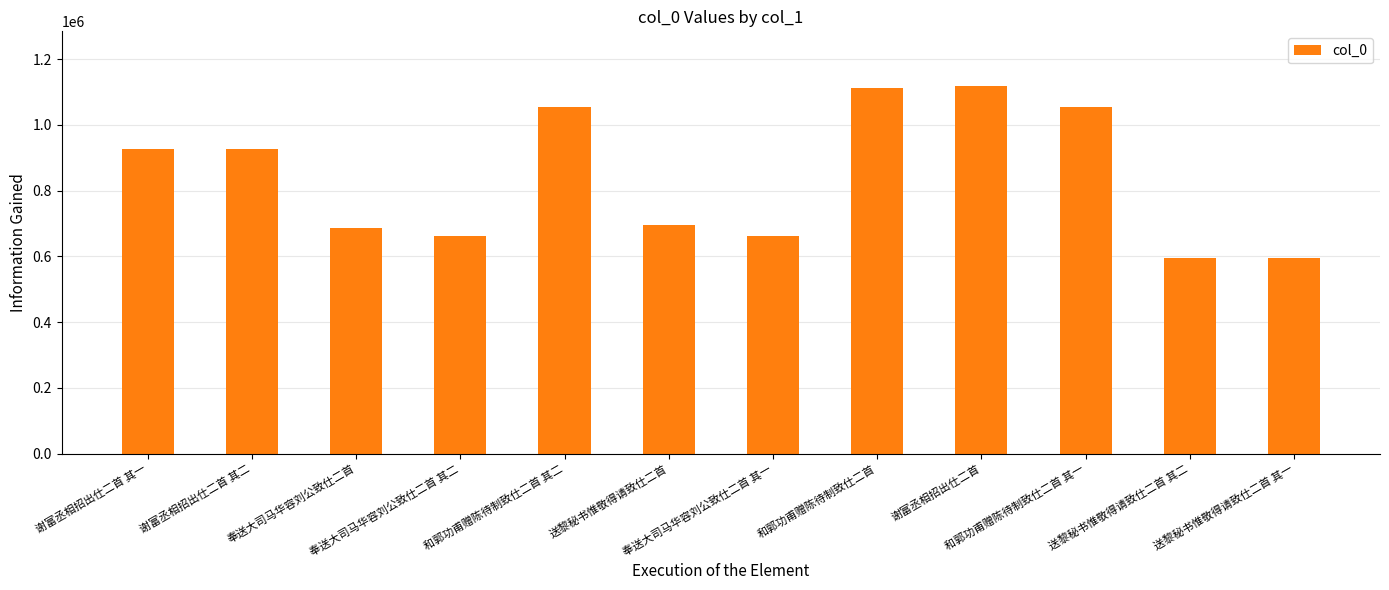

What position from the right is 送黎秘书惟敬得请致仕二首?

7